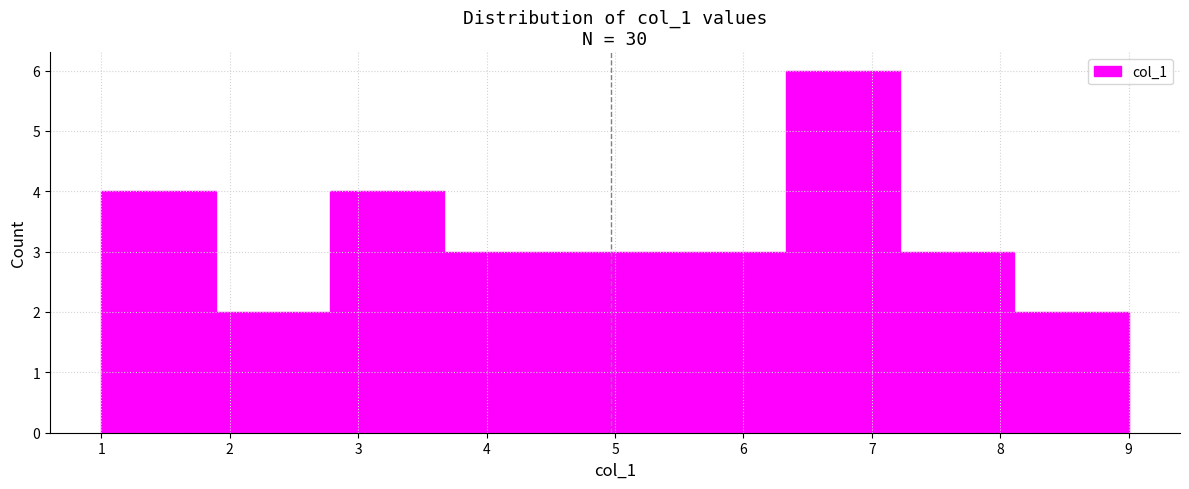

Which range on the x-axis has the tallest bar?

6.3 to 7.2